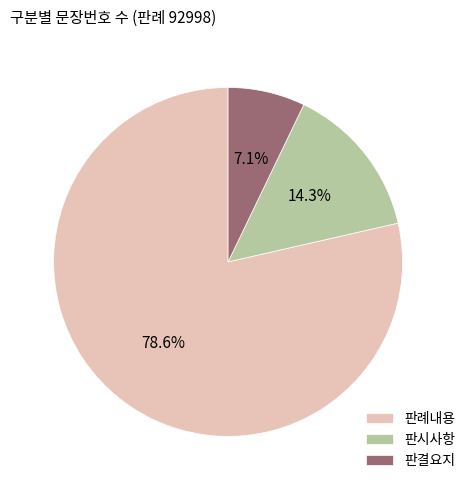

Approximately how many times larger is the value at 판례내용 compared to 판시사항?

5.5